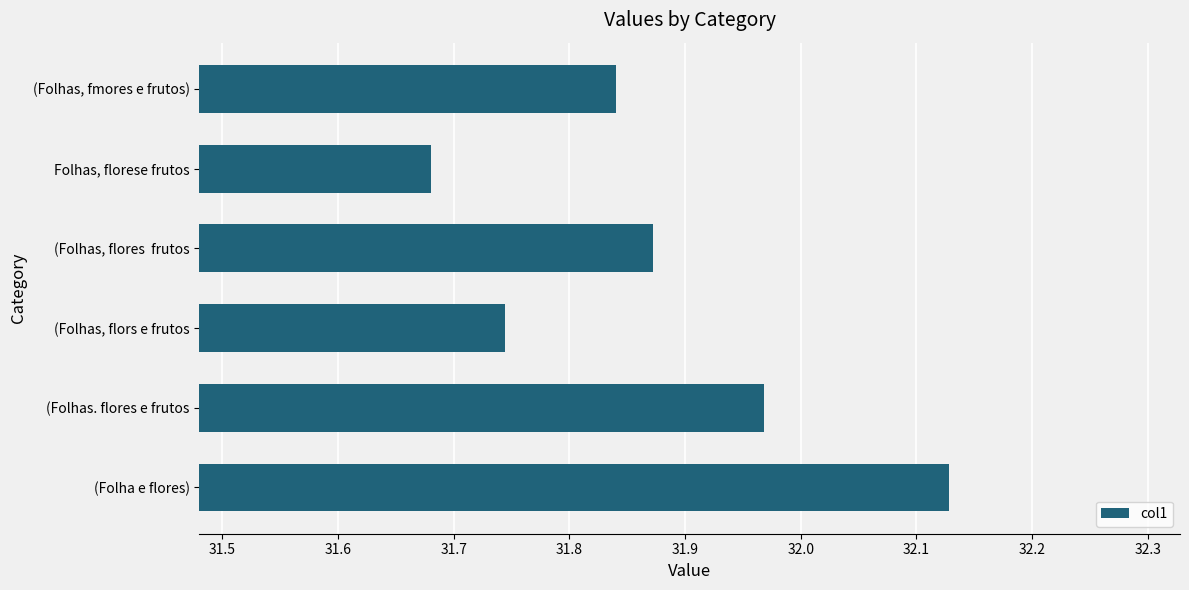

Which has a higher value, (Folhas, flores  frutos or Folhas, florese frutos?

(Folhas, flores  frutos